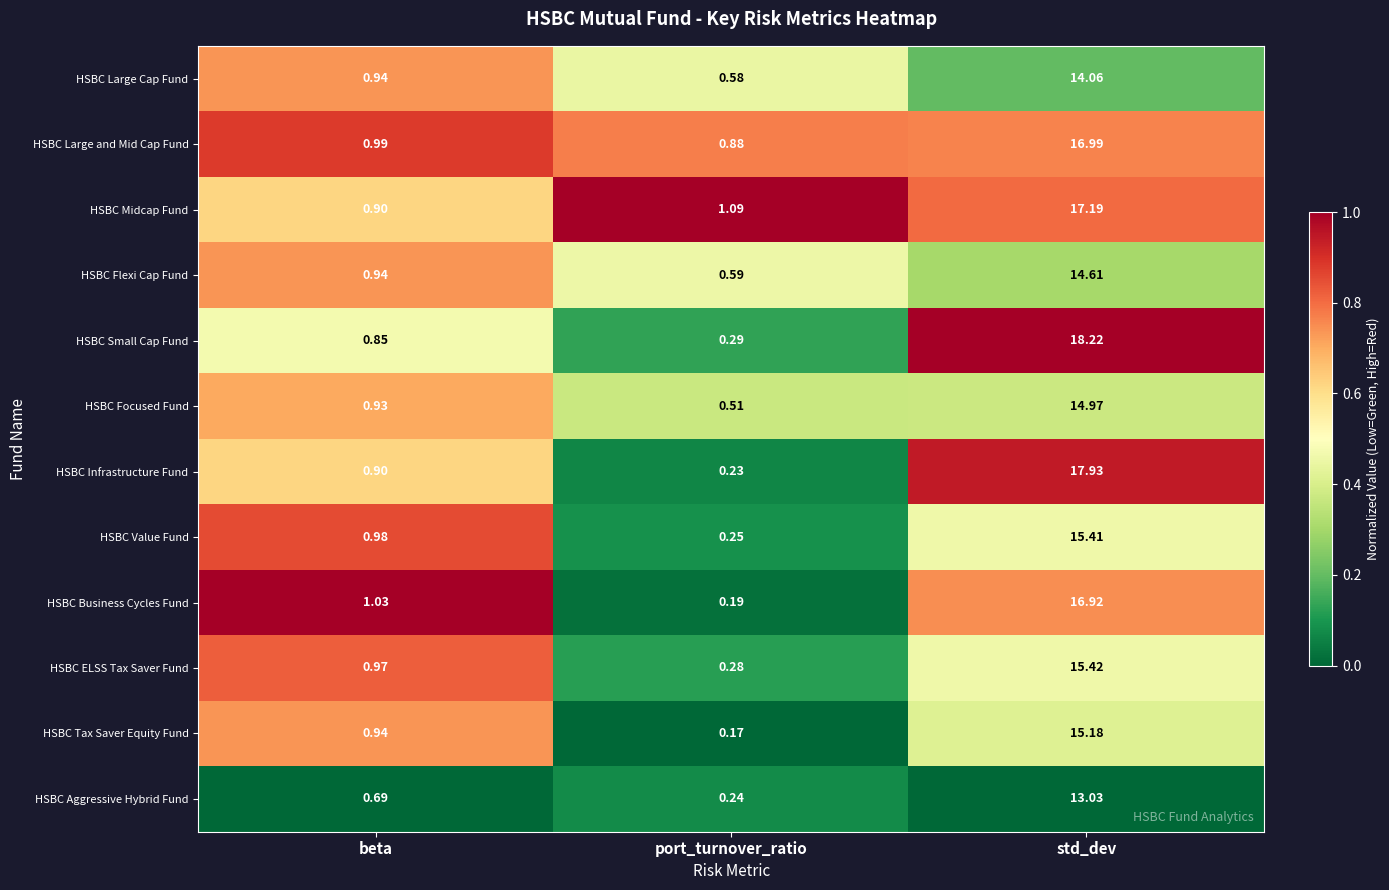

Rank the series by their maximum value, from highest to lowest.

HSBC Small Cap Fund, HSBC Infrastructure Fund, HSBC Midcap Fund, HSBC Large and Mid Cap Fund, HSBC Business Cycles Fund, HSBC ELSS Tax Saver Fund, HSBC Value Fund, HSBC Tax Saver Equity Fund, HSBC Focused Fund, HSBC Flexi Cap Fund, HSBC Large Cap Fund, HSBC Aggressive Hybrid Fund